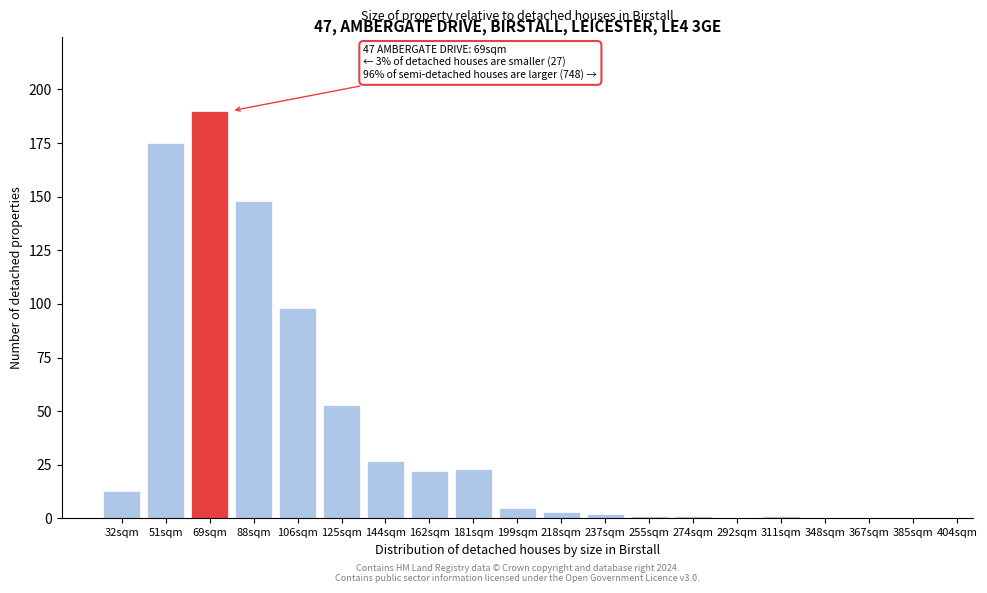

Reading left to right, transcribe all the data shown in this chart.

32sqm=13	51sqm=175	69sqm=190	88sqm=148	106sqm=98	125sqm=53	144sqm=27	162sqm=22	181sqm=23	199sqm=5	218sqm=3	237sqm=2	255sqm=1	274sqm=1	292sqm=0	311sqm=1	348sqm=0	367sqm=0	385sqm=0